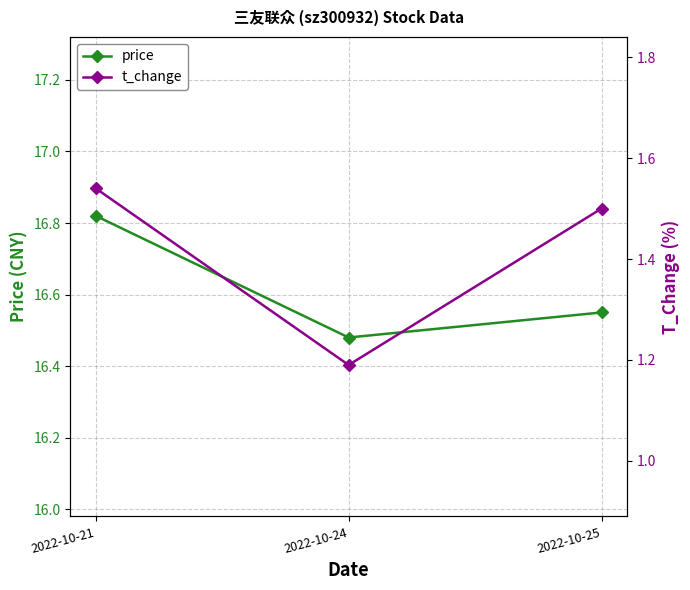

The t_change series shows 1.2 at 2022-10-24. True or false?

True